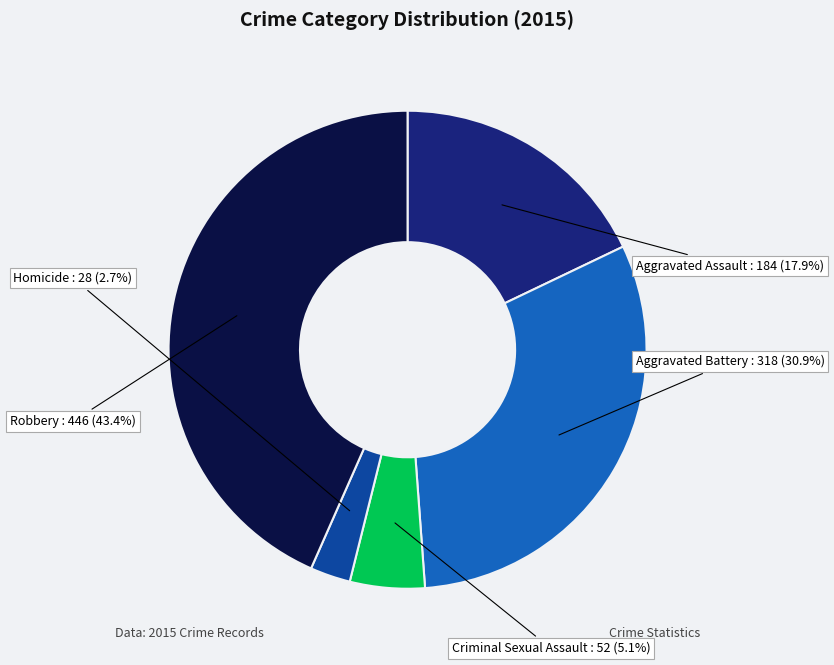

To the nearest percent, what is the difference between the largest and smallest slice percentages?

41%